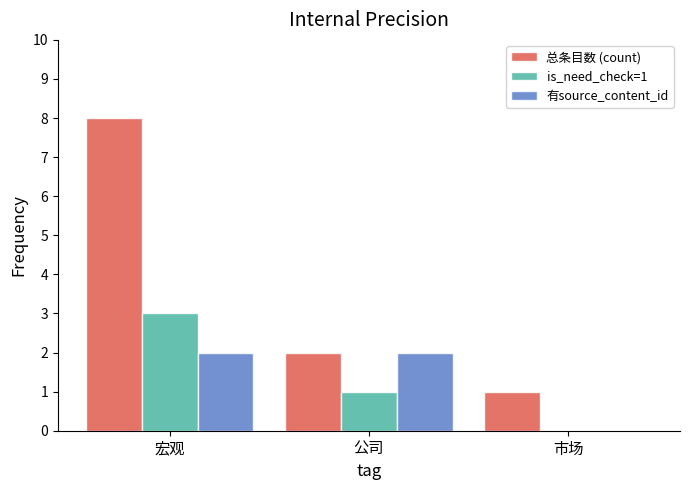

What is the maximum value shown in the chart?

8